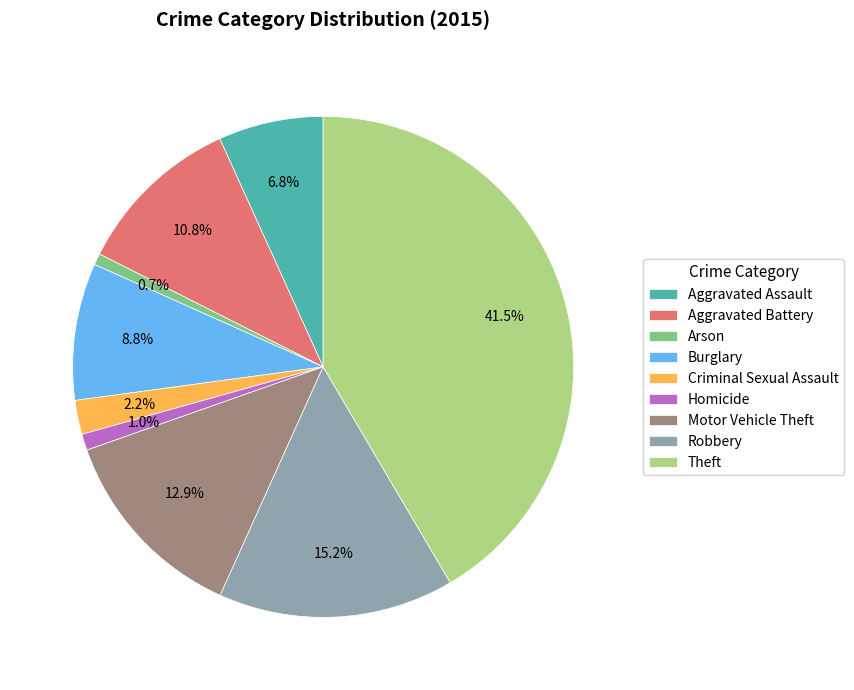

To the nearest percent, what is the difference between the largest and smallest slice percentages?

41%